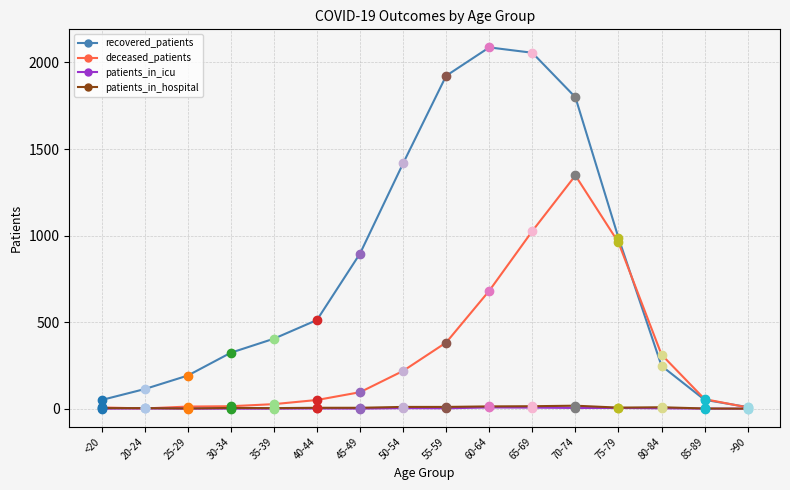

Which label corresponds to the largest value in the chart?

60-64